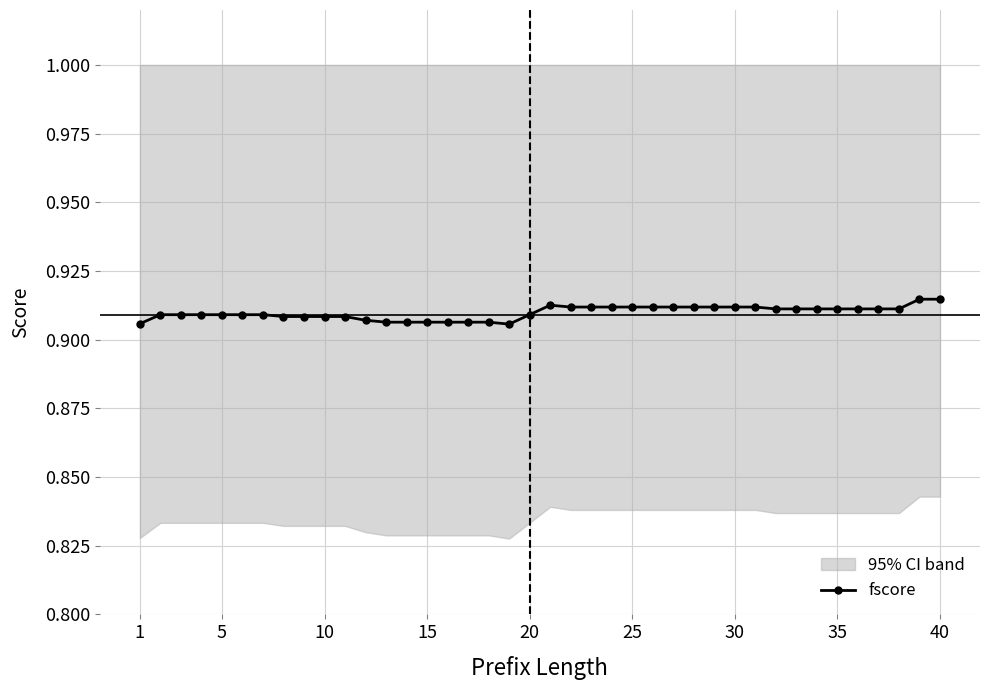

What is the difference between the highest and lowest values at 10?

0.1